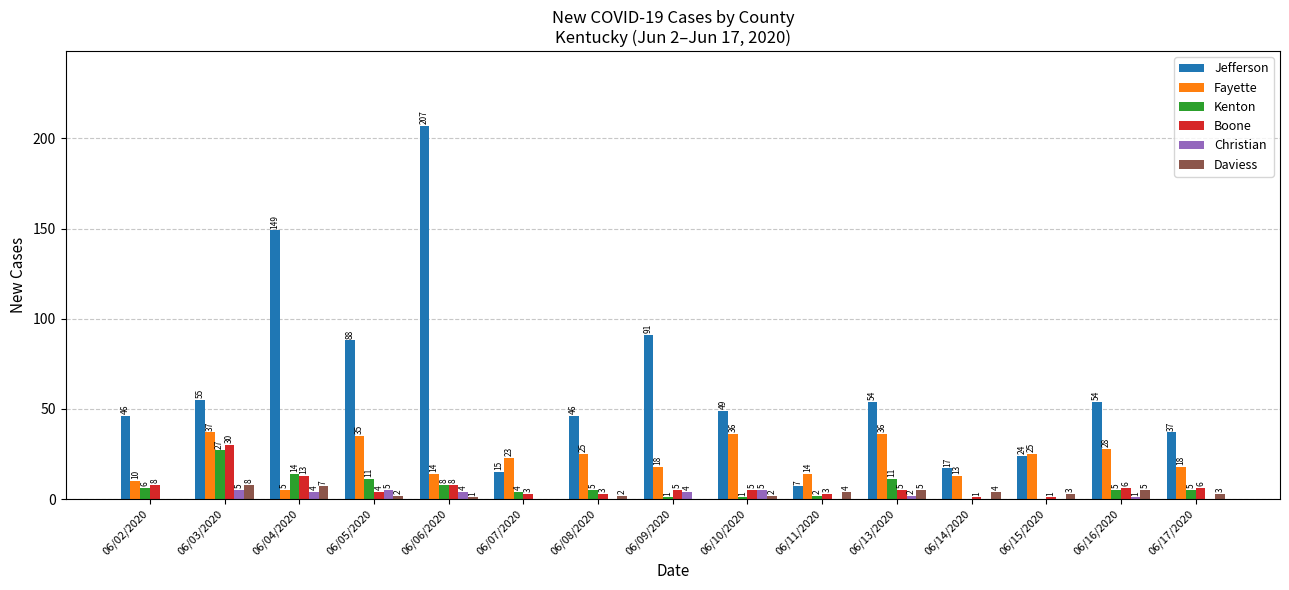

What is the average value of the Fayette series?

22